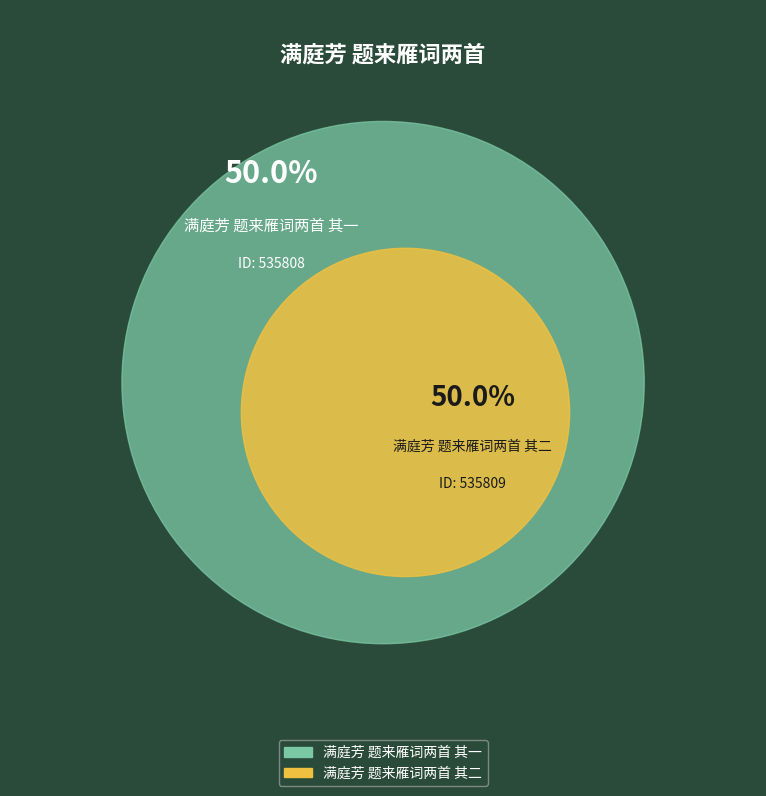

How many slices are in this pie chart?

2